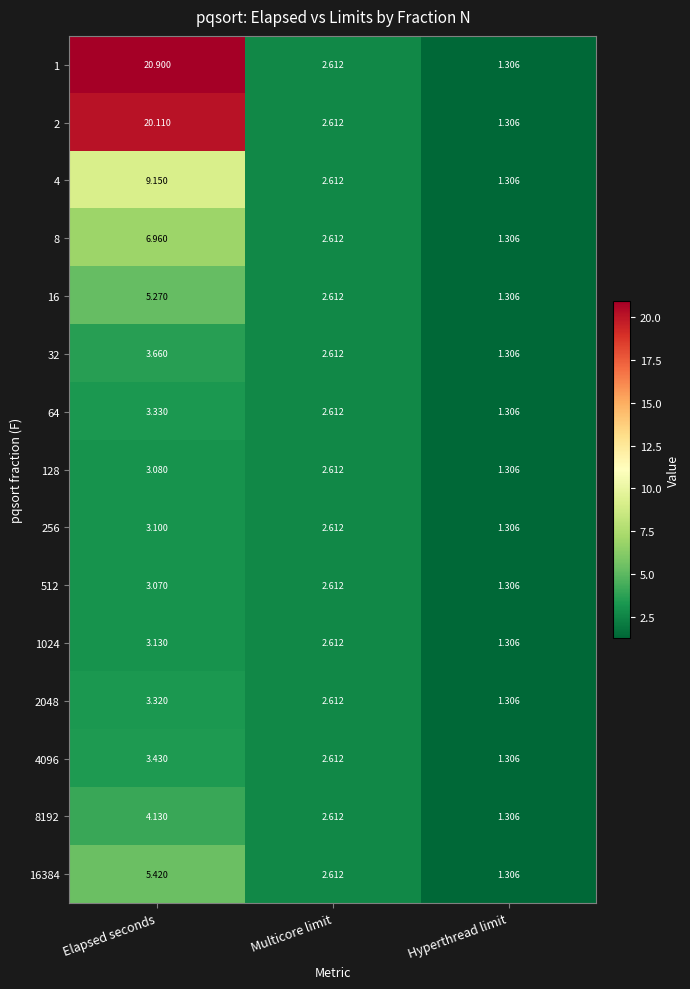

Where does the 8 series first go above 2?

Elapsed seconds